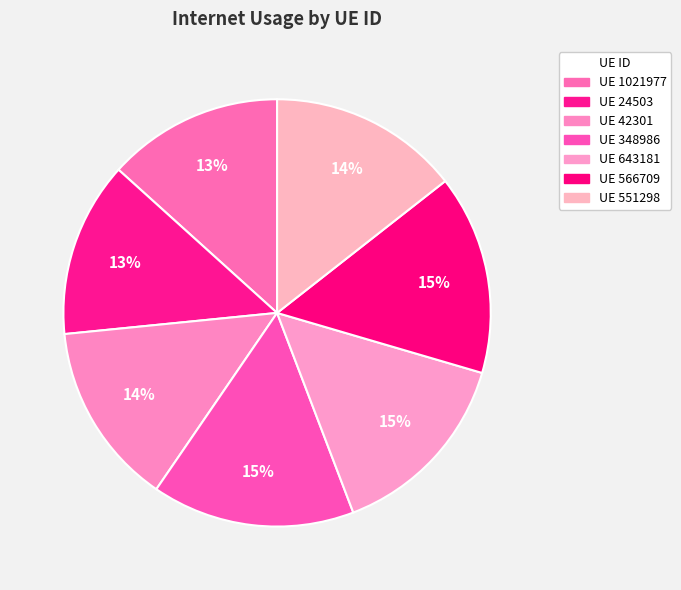

Is there a majority slice in this chart?

No